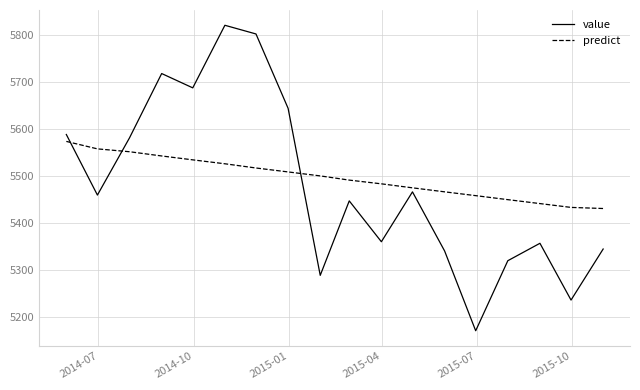

True or false: predict and value intersect in this chart.

True